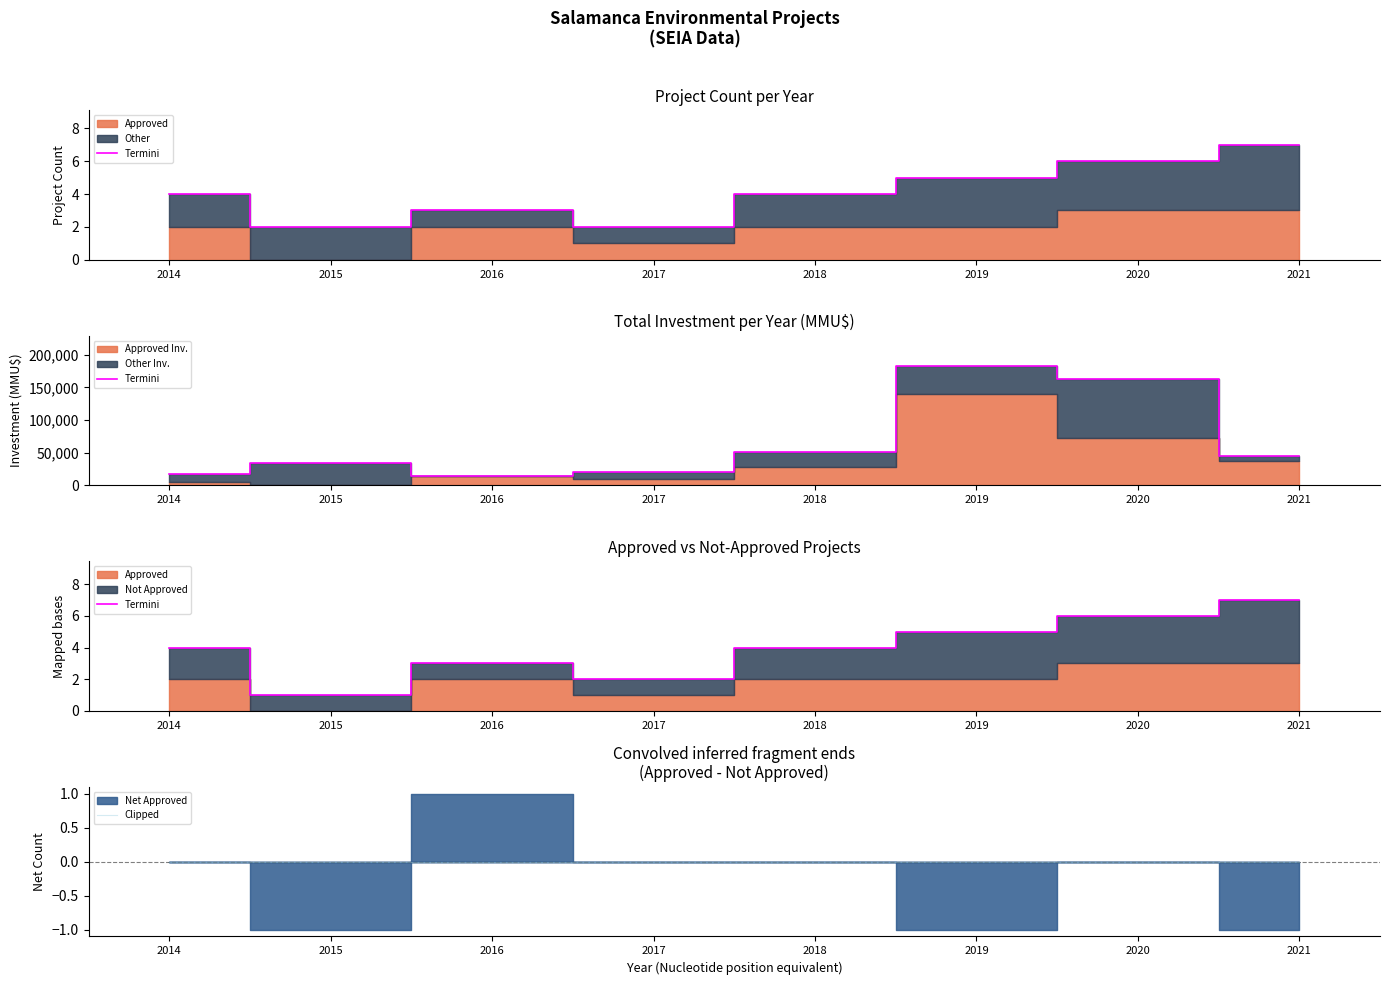

Reading left to right, extract all data points from this chart.

Termini: 4	1	3	2	4	5	6	7
Clipped: 0	0	0	0	0	0	0	0